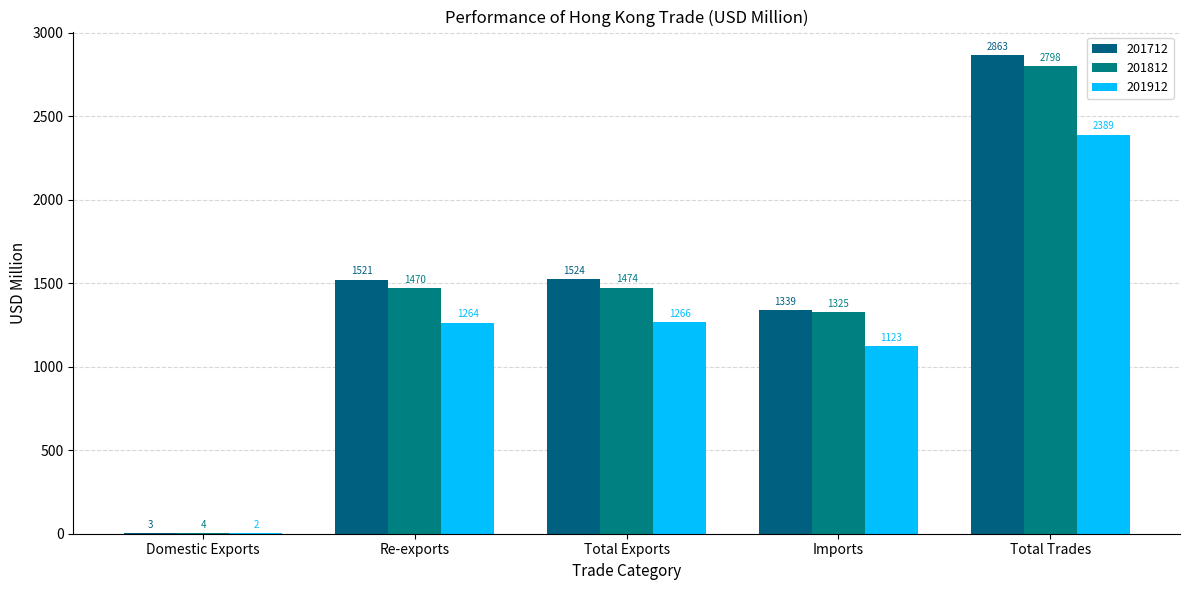

List the labels in order of 201712 value, largest first.

Total Trades, Total Exports, Re-exports, Imports, Domestic Exports